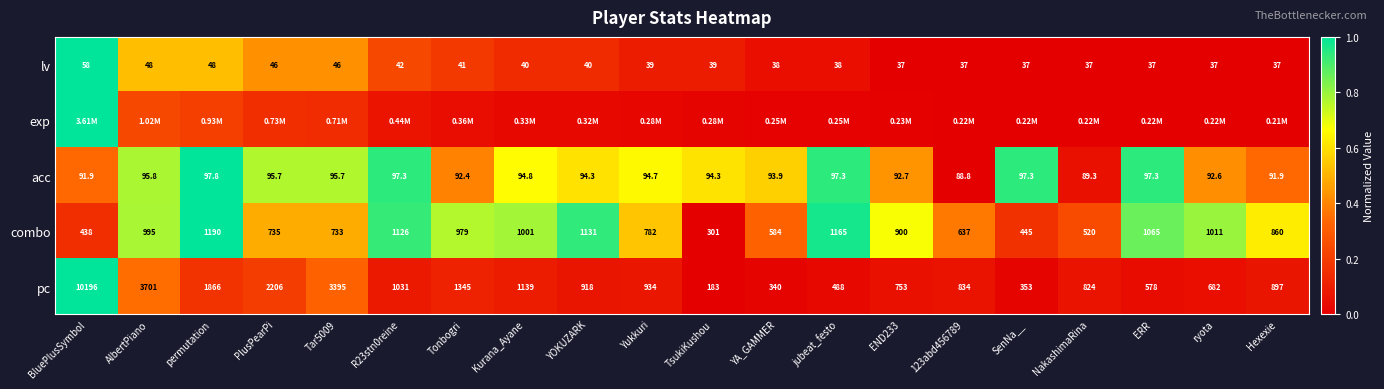

How many data points in acc are above 94?

12